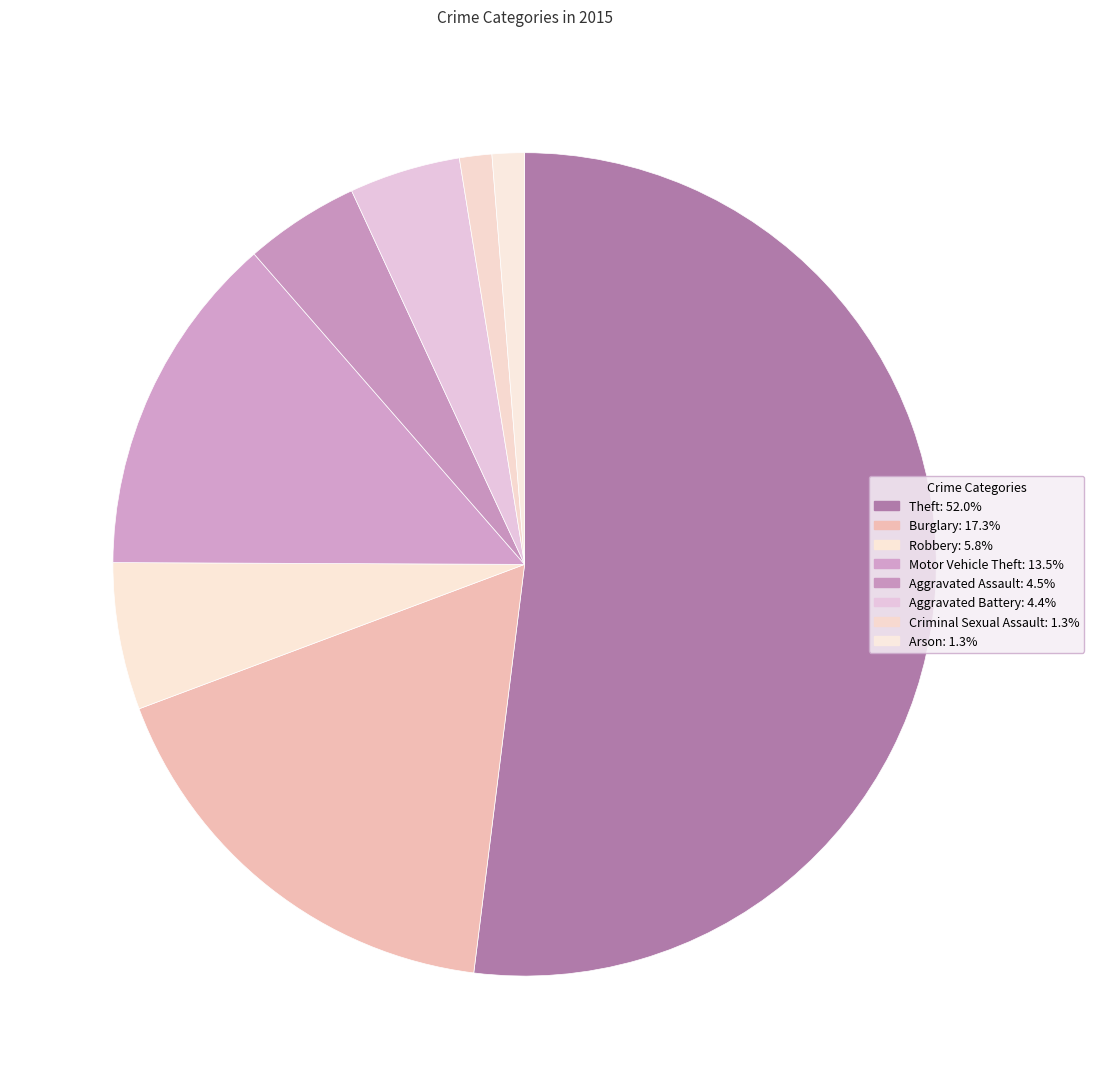

Approximately how many times larger is the value at Aggravated Battery compared to Robbery?

0.8